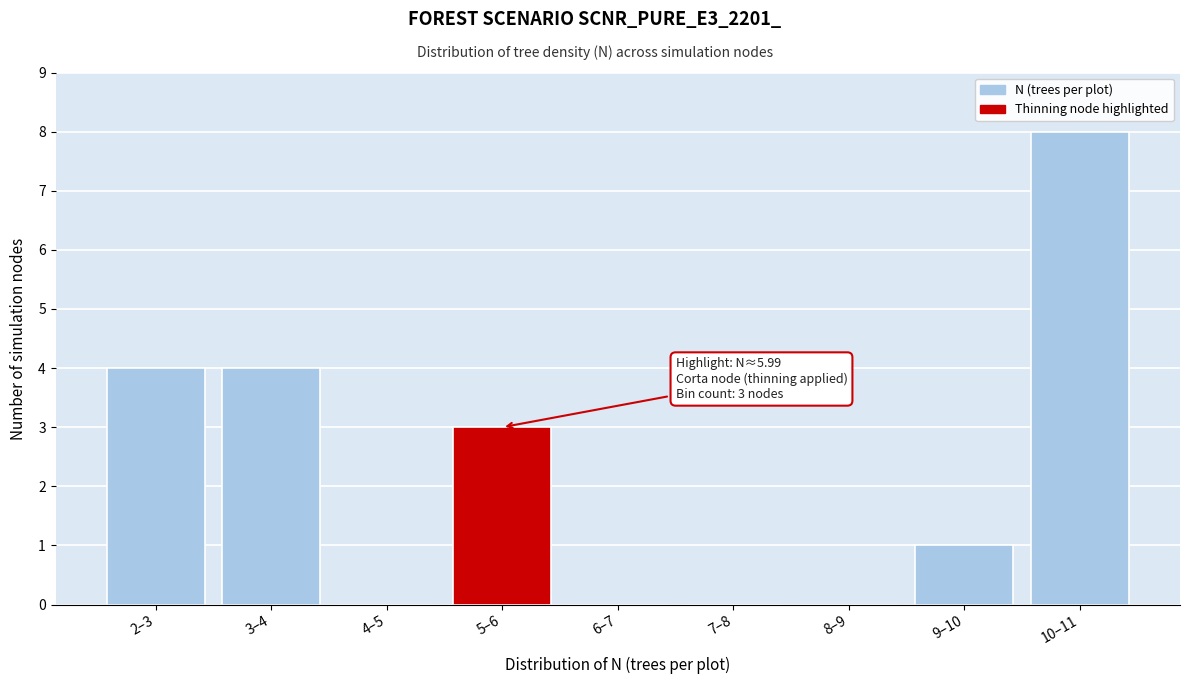

Reading left to right, list all the values displayed in this chart.

2–3=4	3–4=4	4–5=0	5–6=3	6–7=0	7–8=0	8–9=0	9–10=1	10–11=8